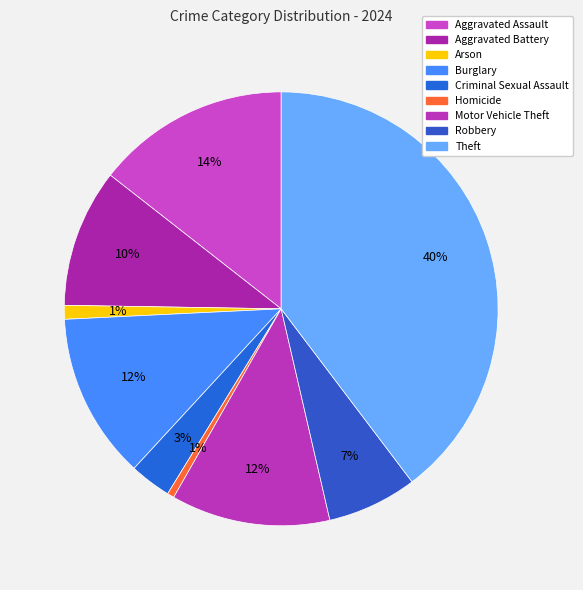

Is there any slice that represents more than half of the pie?

No